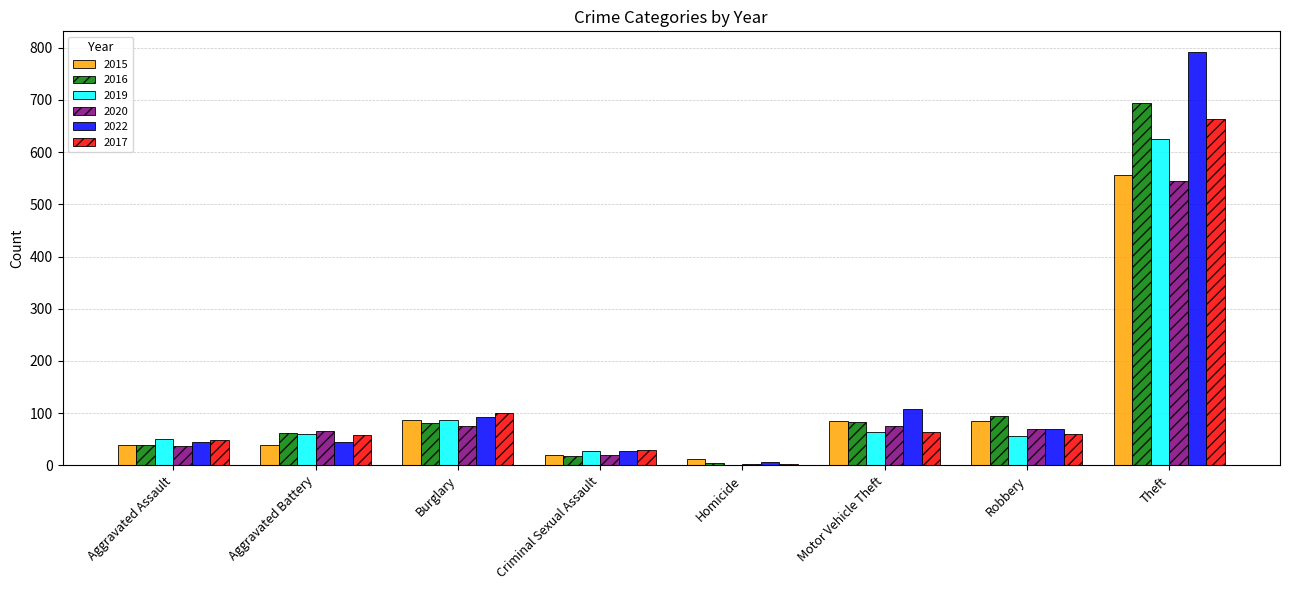

How many distinct data groups are displayed?

6